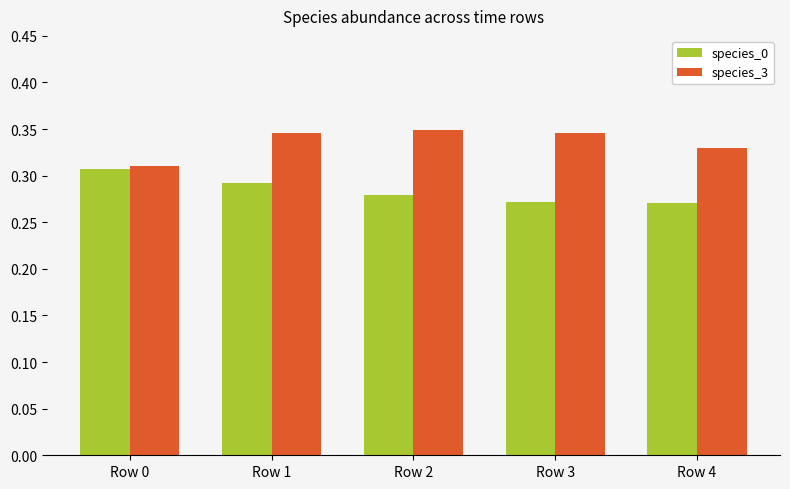

Rank the series by their average value, from lowest to highest.

species_0, species_3